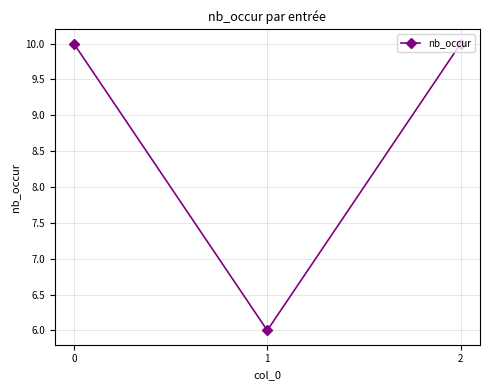

The chart shows a value of 4 at 0. True or false?

False